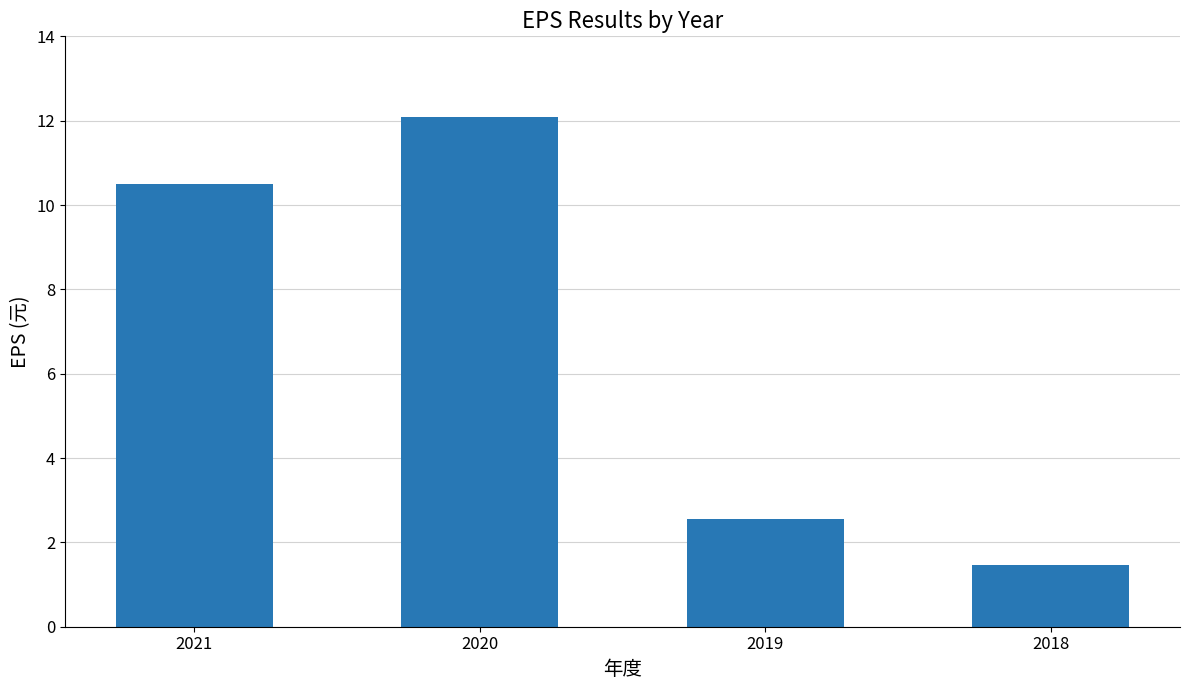

Is it true that the value at 2020 is 12.1?

True